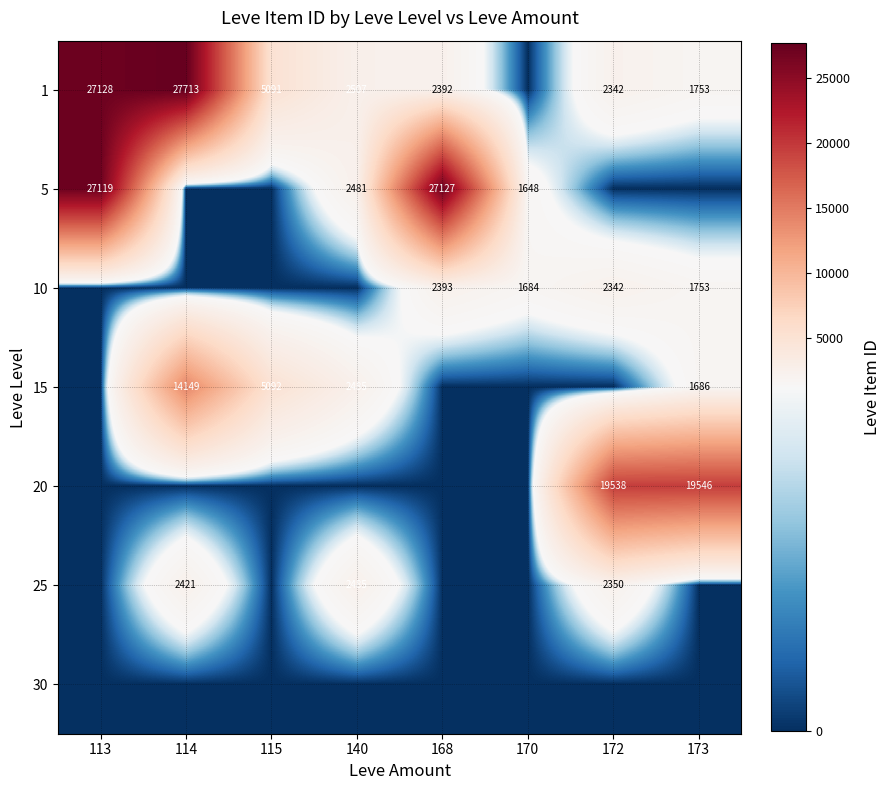

True or false: 25 has a value of 1105 at 114.

False